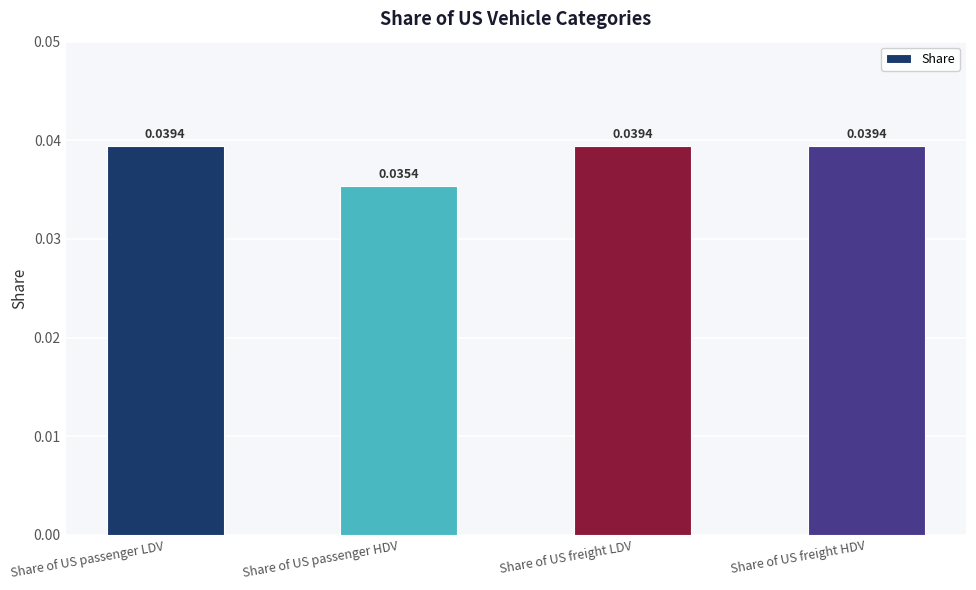

What is the label of the 1st bar from the right?

Share of US freight HDV